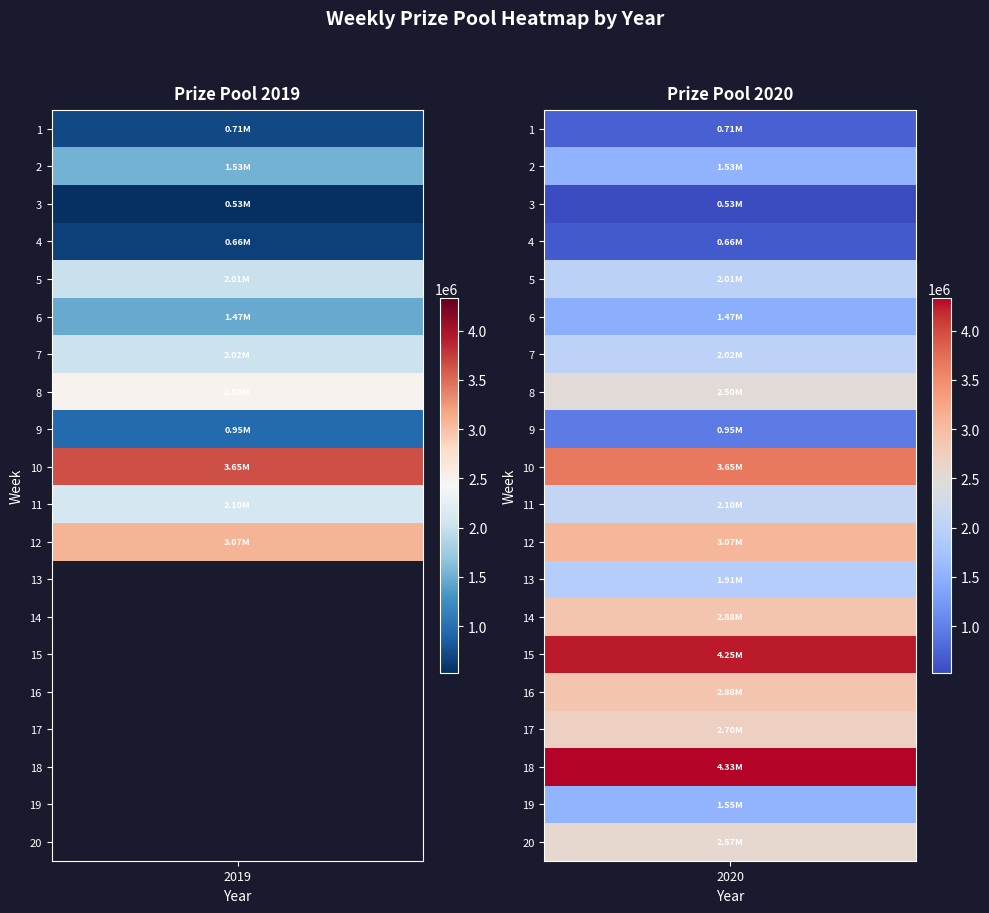

What is the approximate value of 2020 at 5, to the nearest 100?

2009400